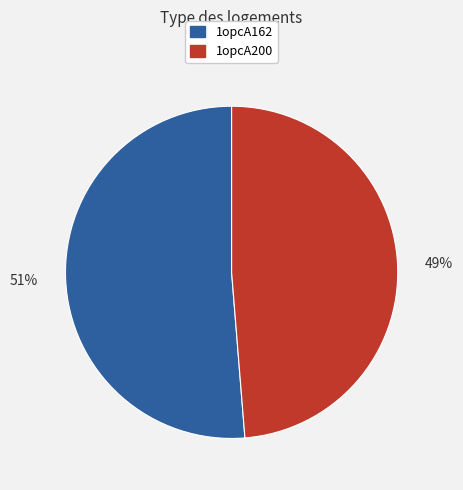

Count the number of slices in the pie.

2